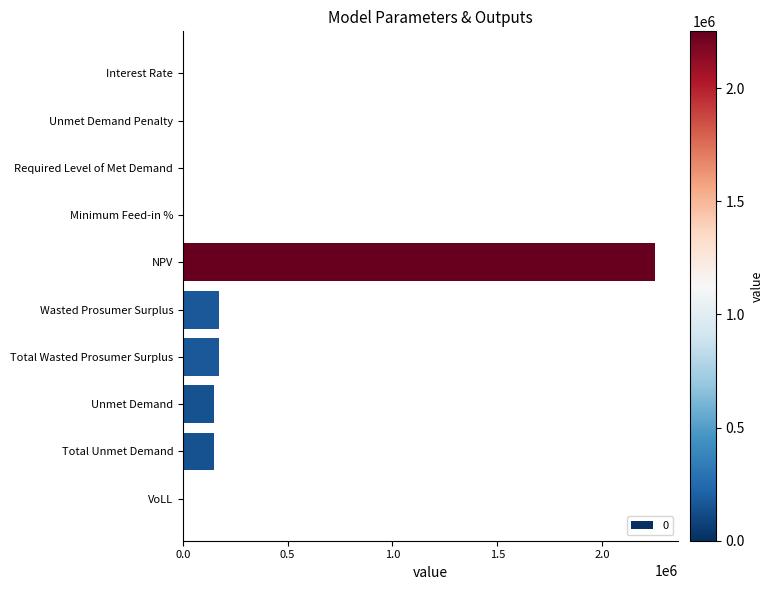

What is the approximate value at Total Wasted Prosumer Surplus?

173398.7